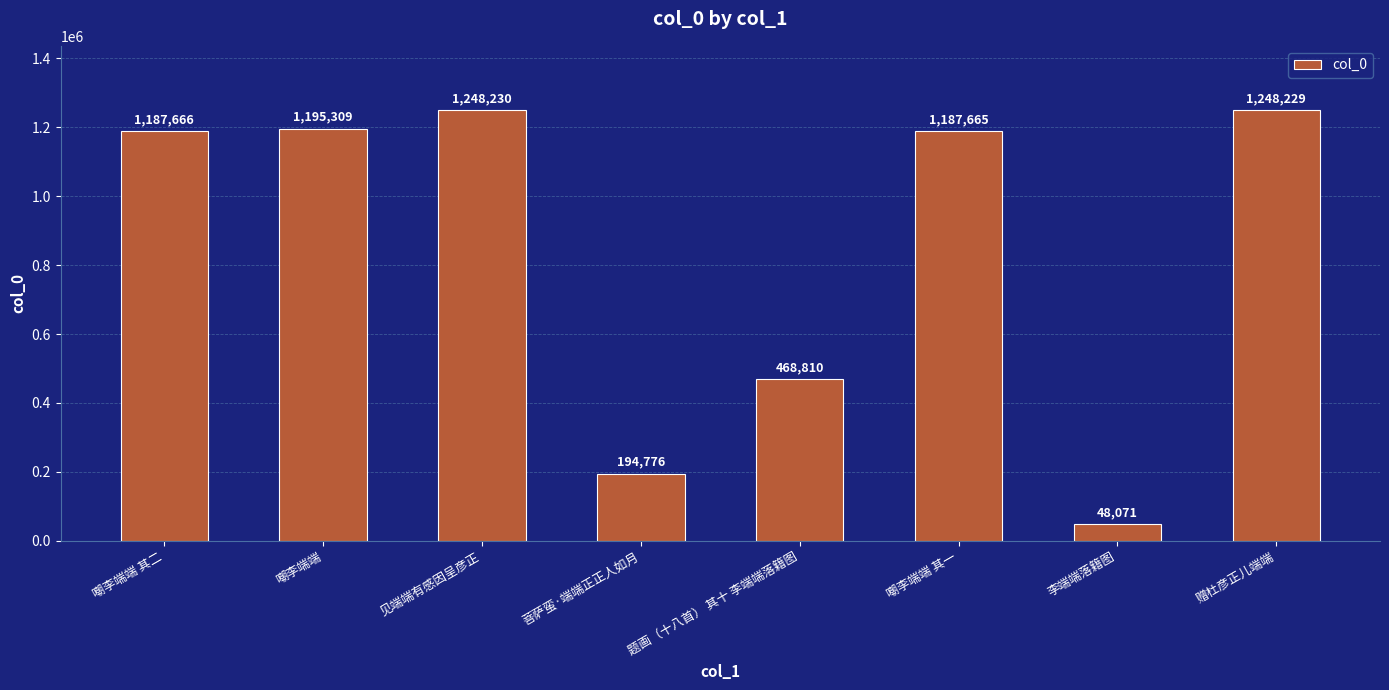

What is the value of the 4th bar from the left?

194776